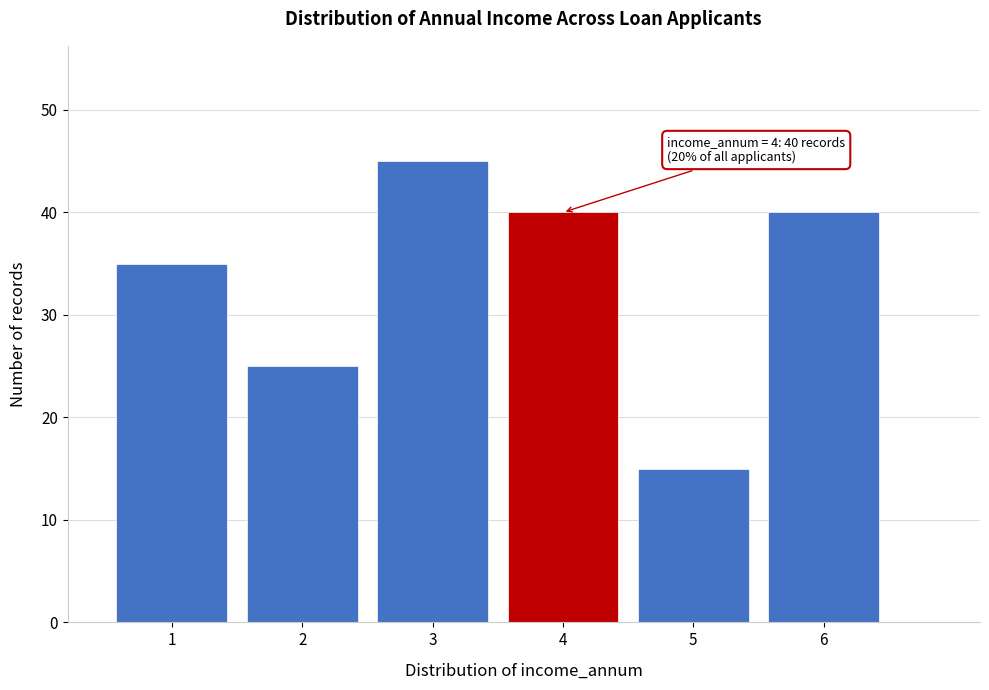

Reading left to right, transcribe all the data shown in this chart.

1=35	2=25	3=45	4=40	5=15	6=40